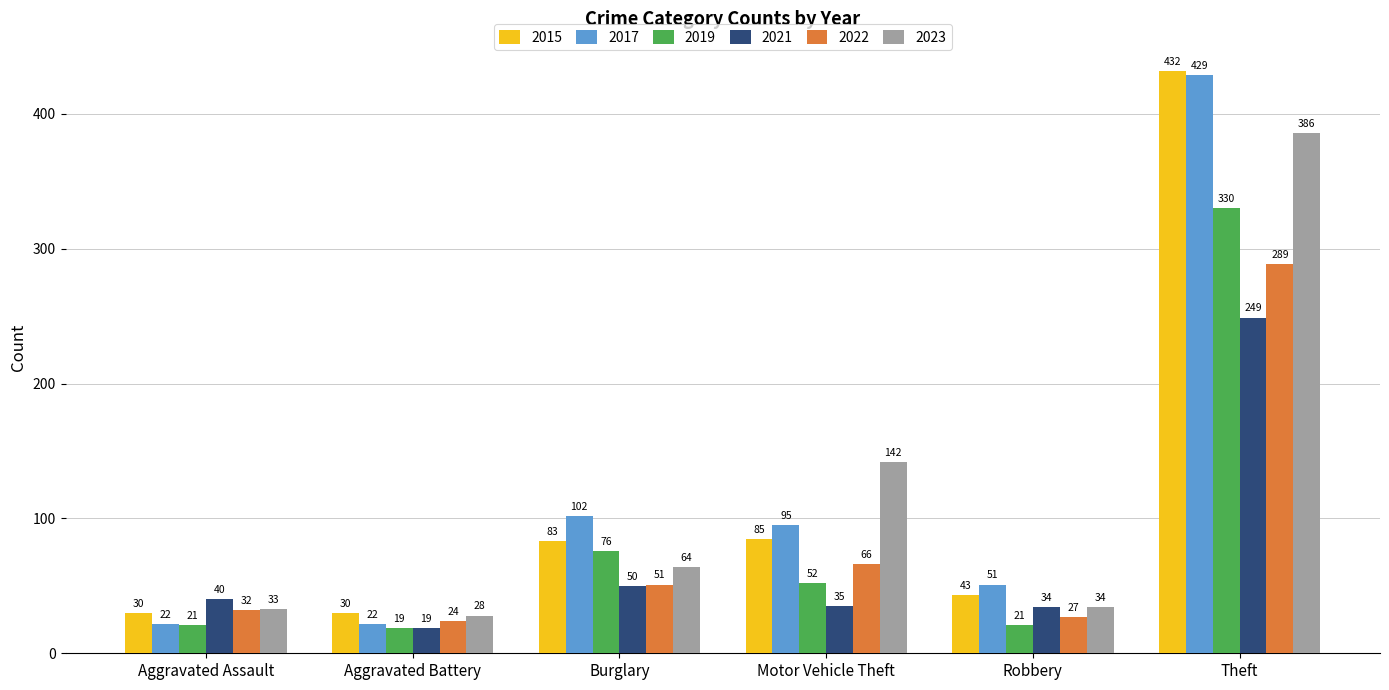

Read the 2019 value at Motor Vehicle Theft.

52